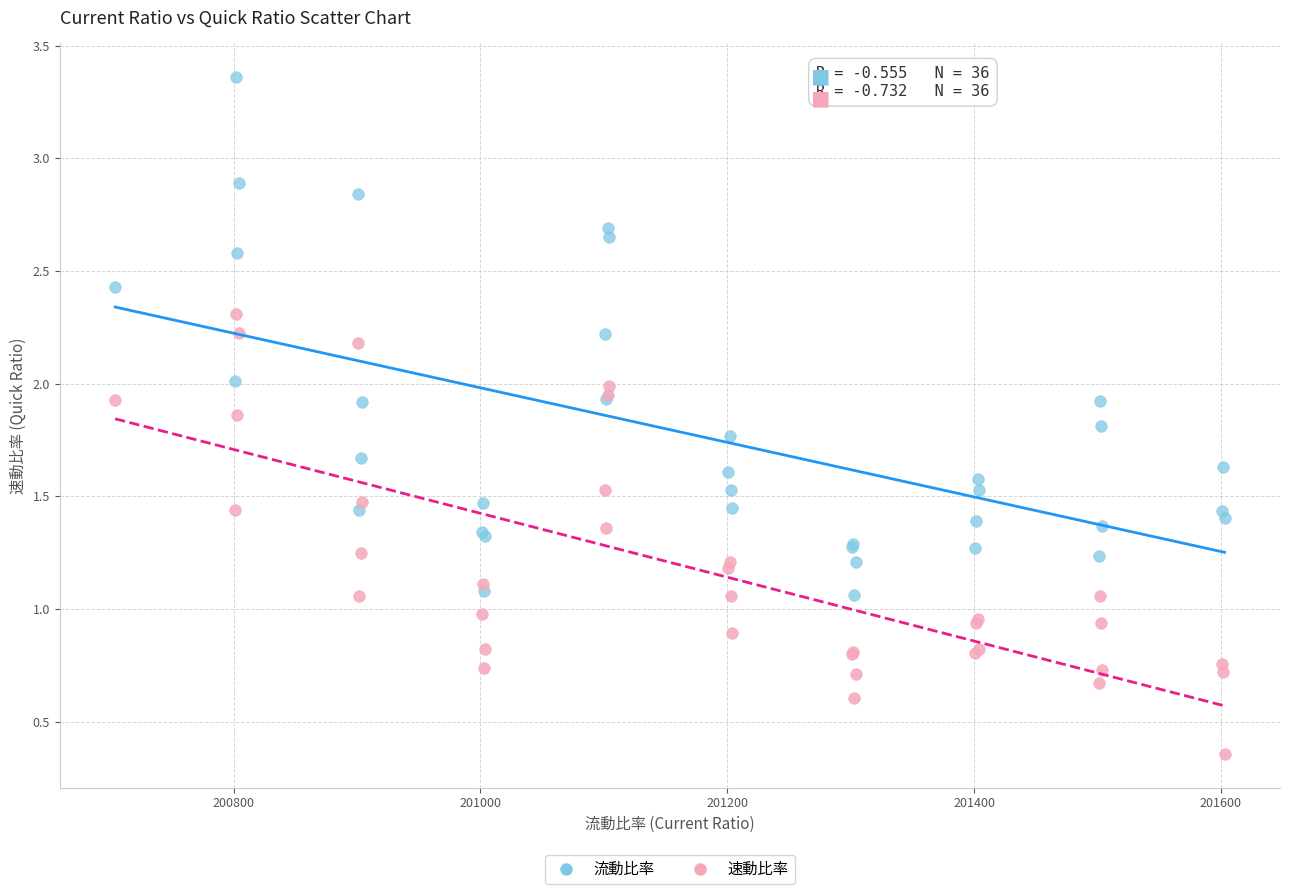

Which series reaches the maximum Y coordinate?

流動比率